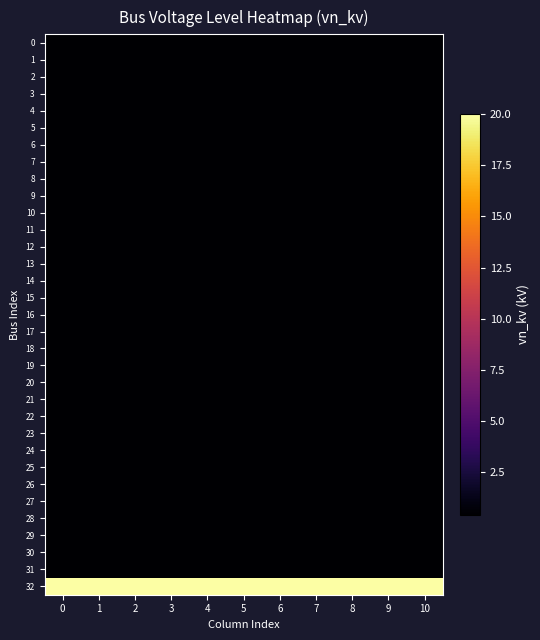

List the series in order of their peak value, lowest first.

row_0, row_1, row_2, row_3, row_4, row_5, row_6, row_7, row_8, row_9, row_10, row_11, row_12, row_13, row_14, row_15, row_16, row_17, row_18, row_19, row_20, row_21, row_22, row_23, row_24, row_25, row_26, row_27, row_28, row_29, row_30, row_31, row_32